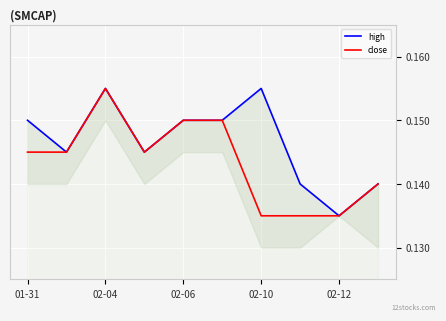

How many lines are shown in the chart?

2